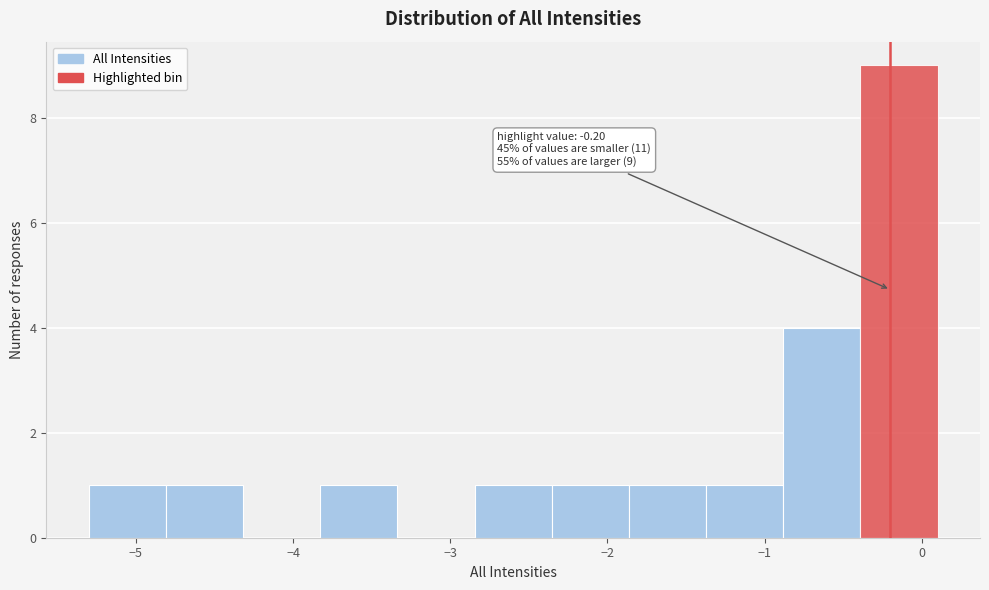

Which range on the x-axis has the tallest bar?

-0.4 to 0.1